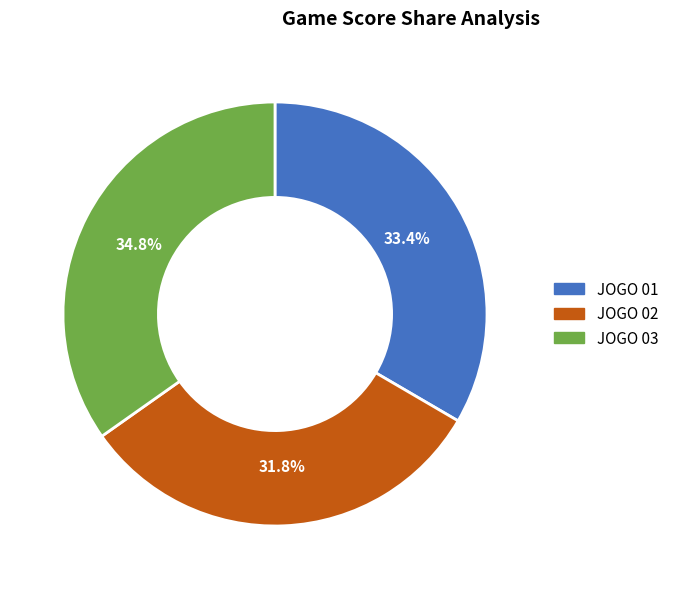

What is the smallest slice in the pie chart?

JOGO 02